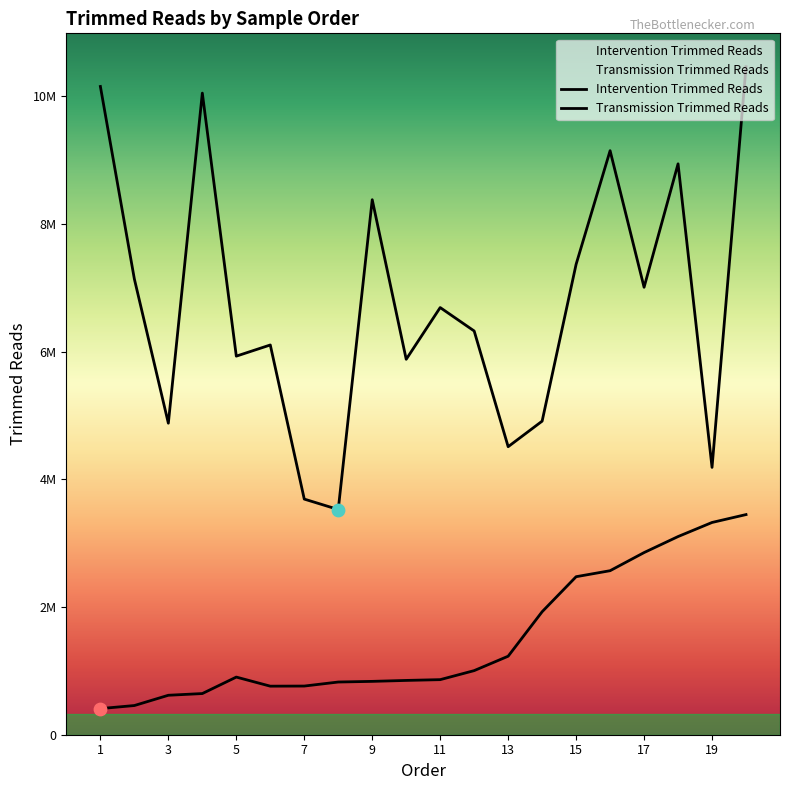

Which series contains the lowest Y value?

Intervention Trimmed Reads